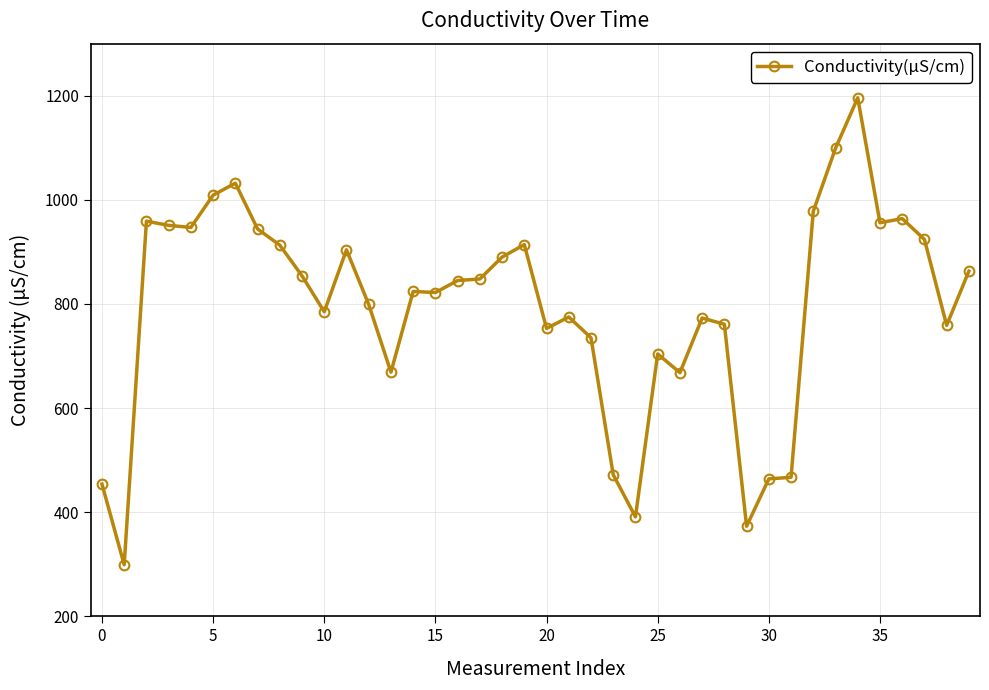

Does the chart display data point markers on the line(s)?

Yes